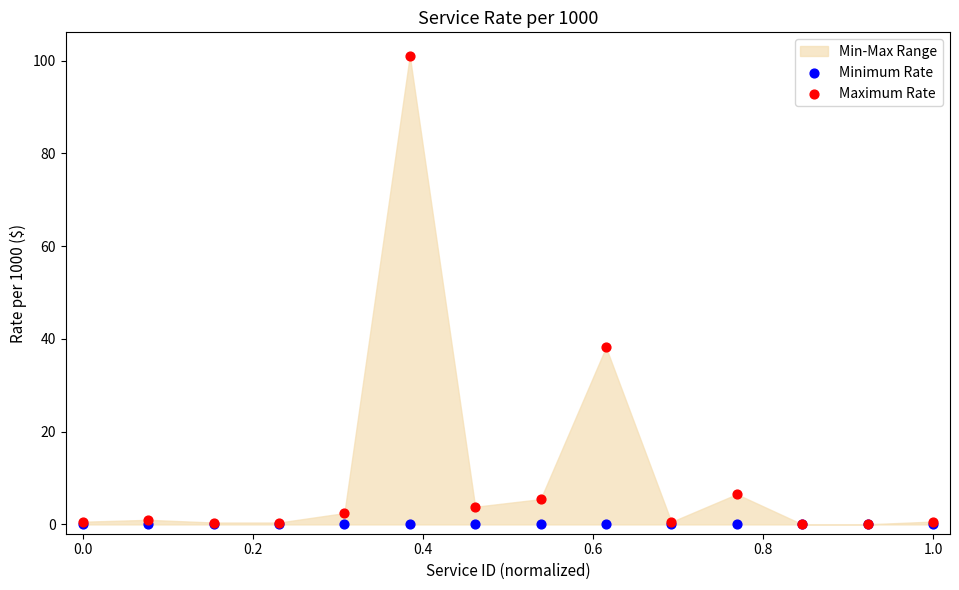

Across all series, what Y value is closest to 50?

38.2